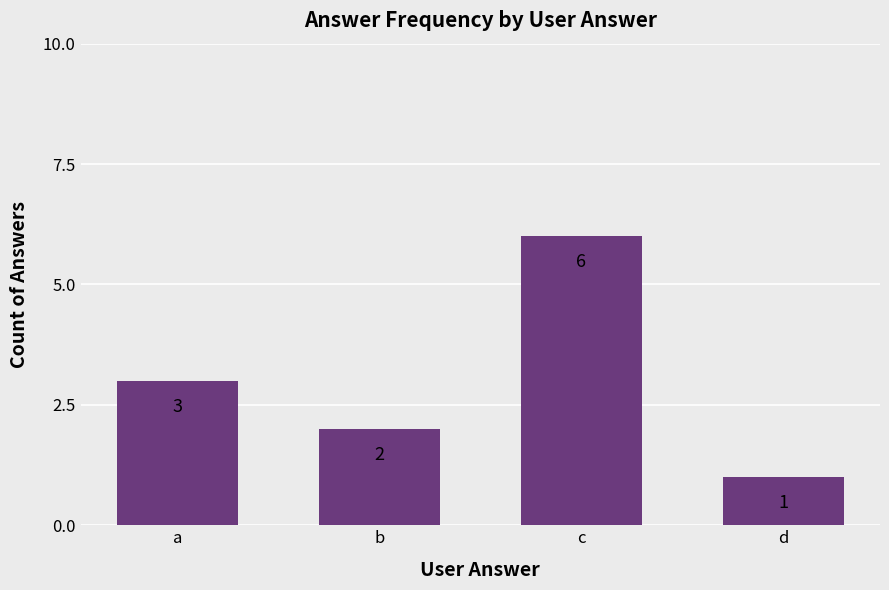

At which label is the value closest to 3?

a